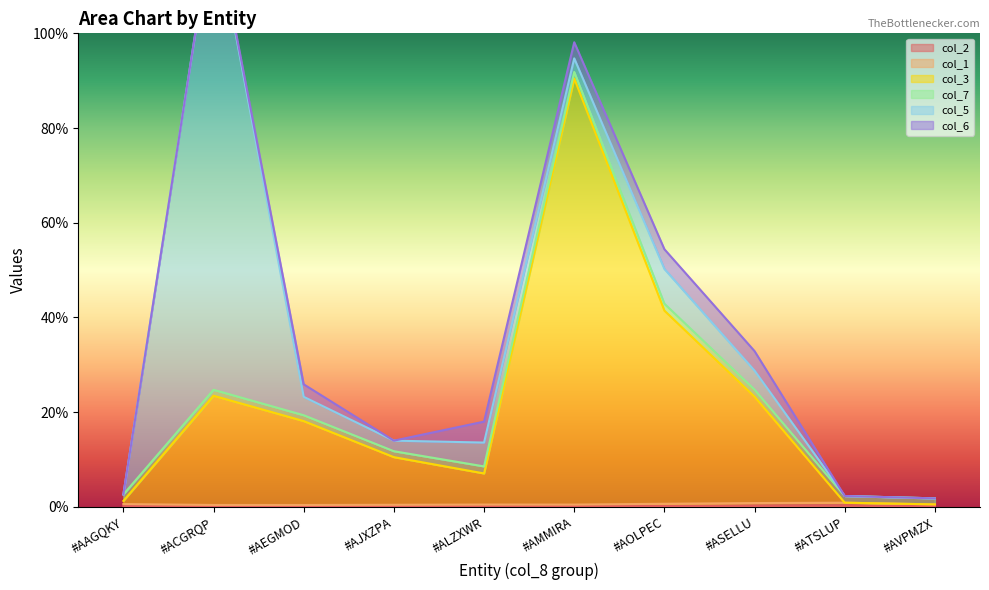

True or false: col_3 has a value of 10.0 at #AEGMOD.

False